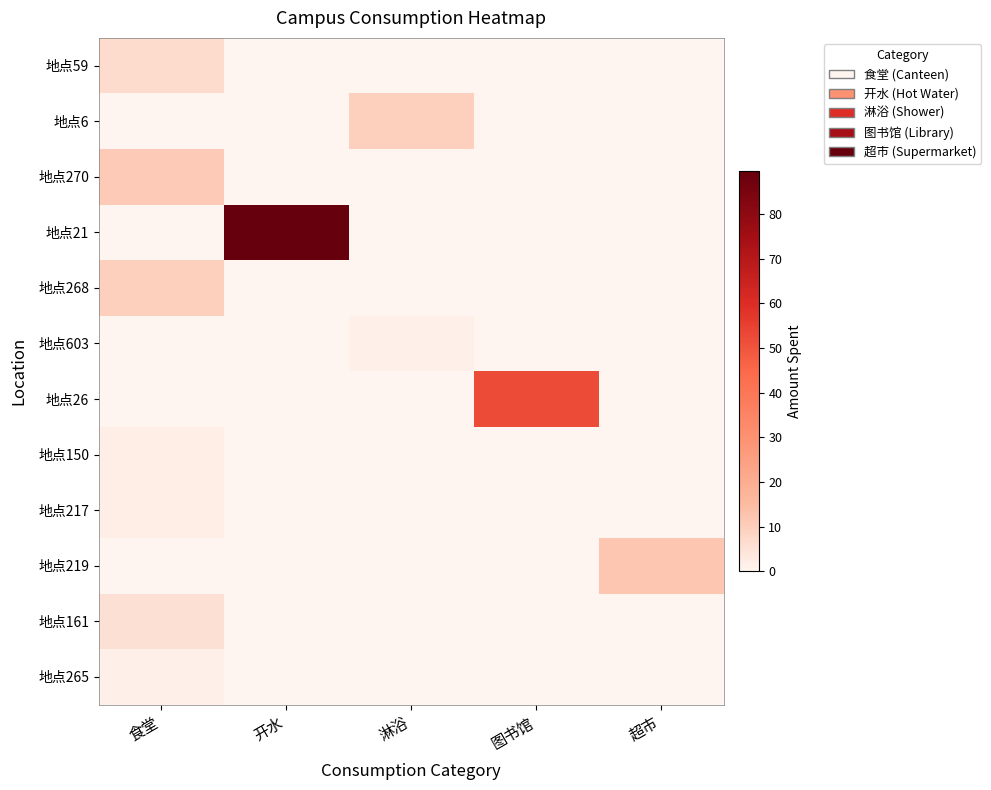

What is the smallest value displayed?

1.5